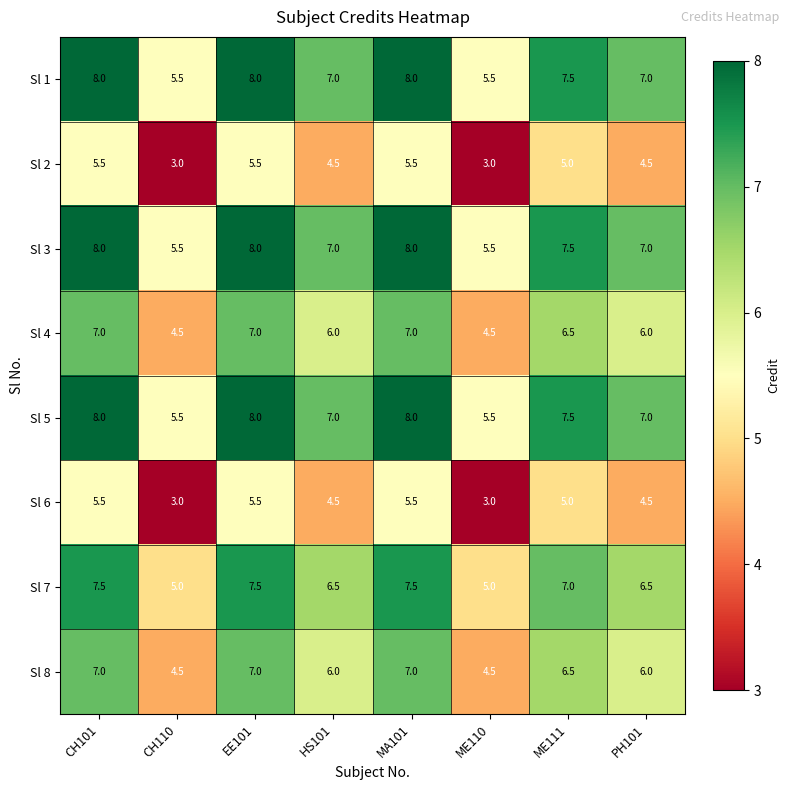

At how many categories does at least one series exceed 5?

8